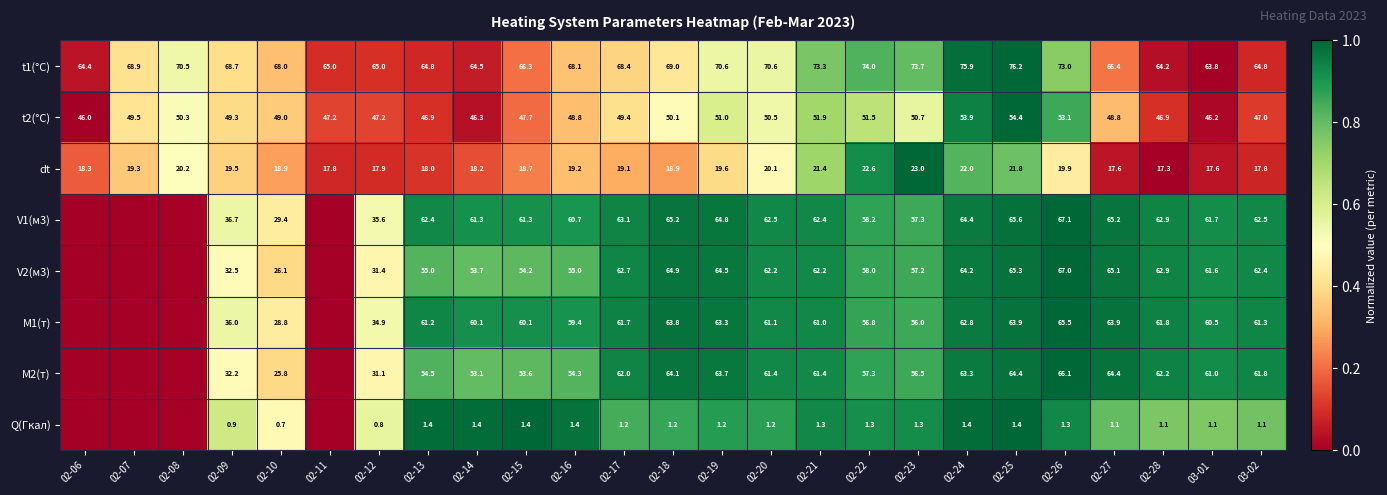

Rank the series at 02-27 from highest to lowest value.

t1(°C), V1(м3), V2(м3), M2(т), M1(т), t2(°C), dt, Q(Гкал)